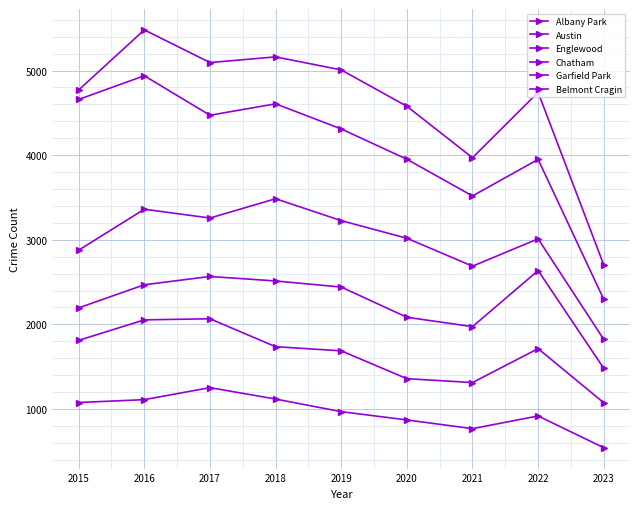

How many values in the Chatham series are below 2441?

4